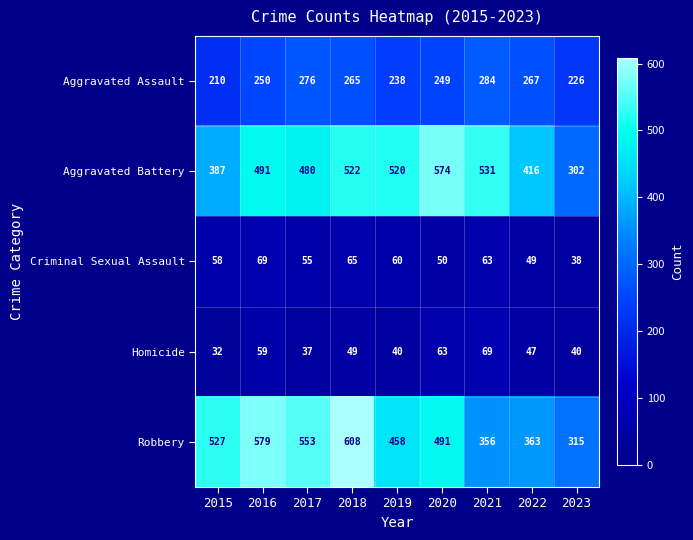

At which category is the sum across all series the highest?

2018